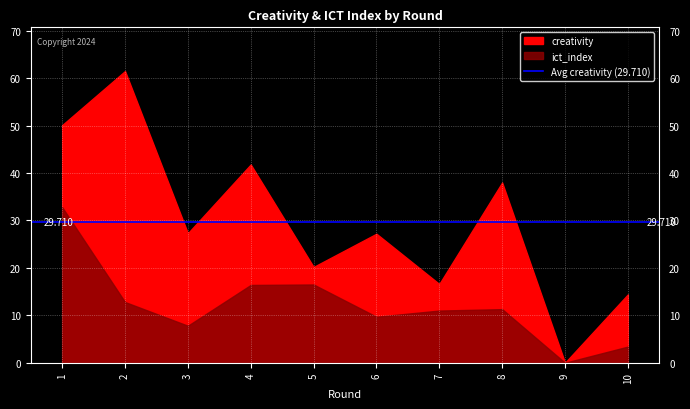

True or false: creativity and ict_index intersect in this chart.

False